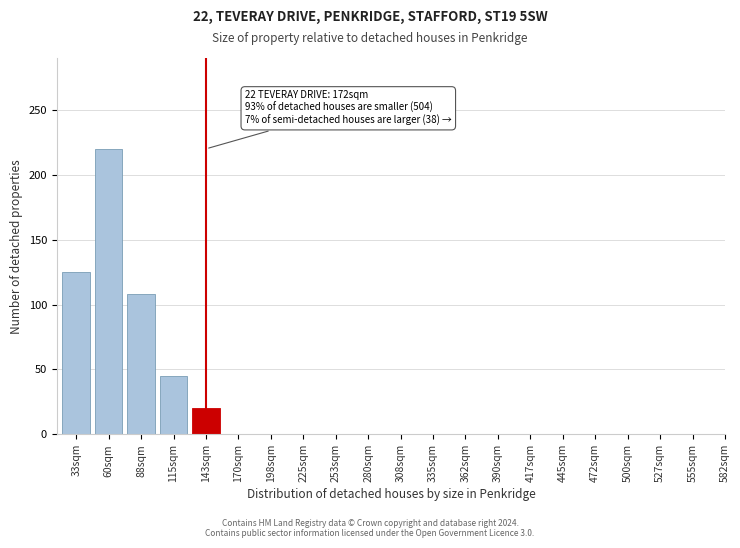

Reading left to right, extract all data points from this chart.

33sqm=125	60sqm=220	88sqm=108	115sqm=45	143sqm=20	170sqm=0	198sqm=0	225sqm=0	253sqm=0	280sqm=0	308sqm=0	335sqm=0	362sqm=0	390sqm=0	417sqm=0	445sqm=0	472sqm=0	500sqm=0	527sqm=0	555sqm=0